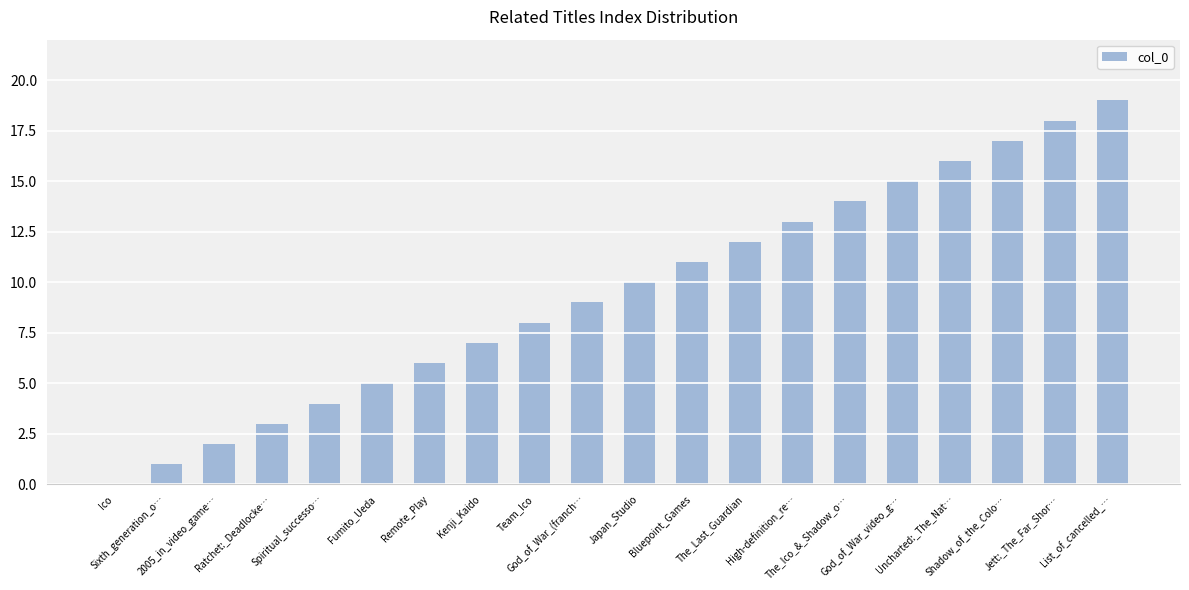

What is the sum of all values?

190